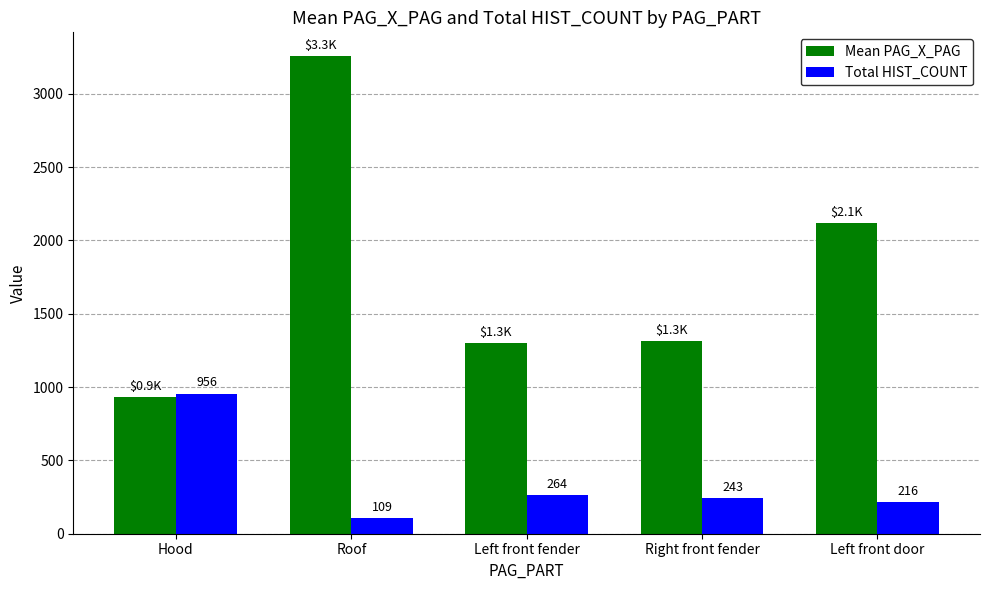

How many groups of bars are there?

5